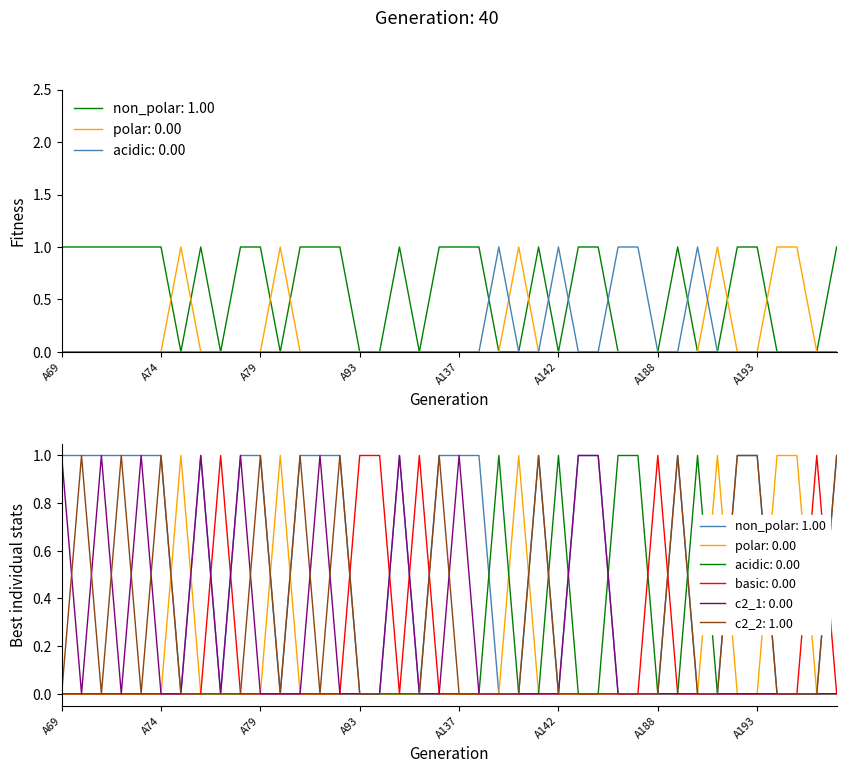

How many positive values does the basic series have?

6